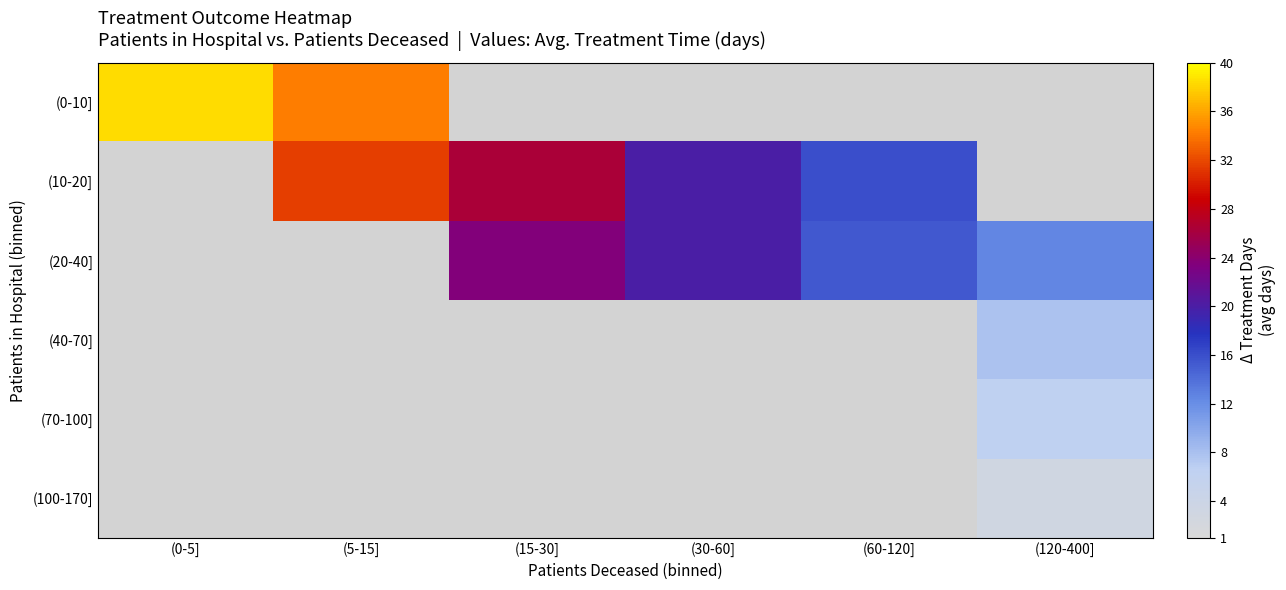

How many data points does each series have?

6